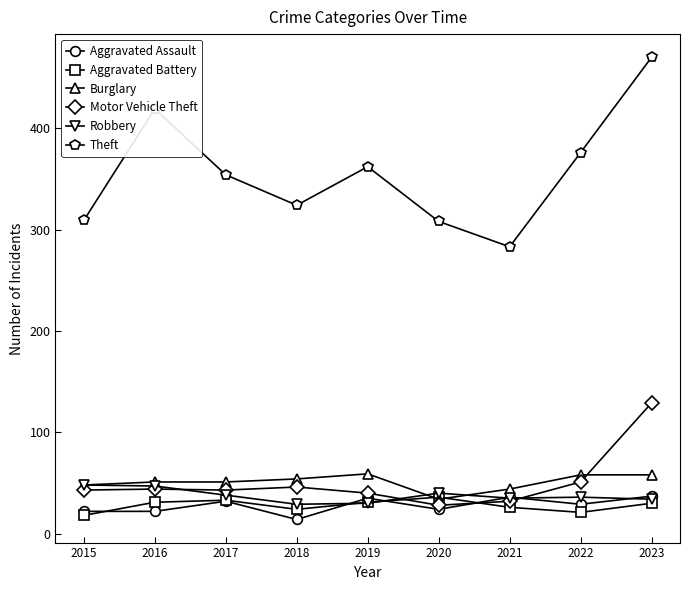

What is the value of the Robbery point at the 3rd from the left?

38